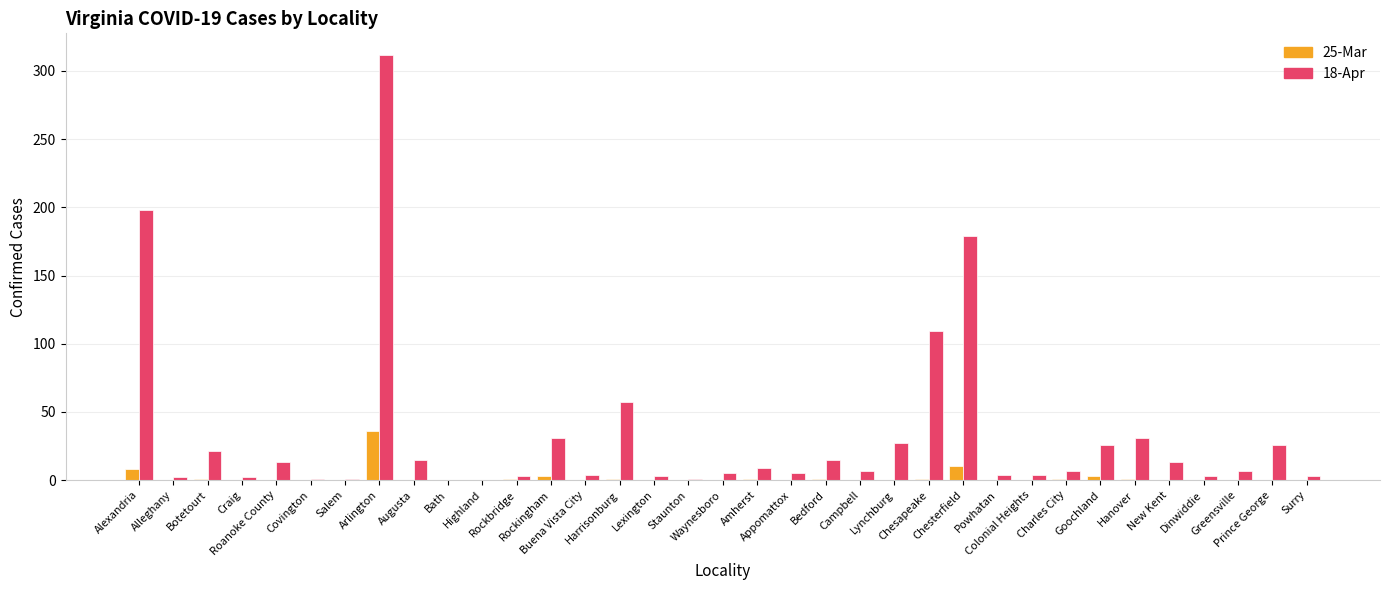

Which series has the largest total across all categories?

18-Apr